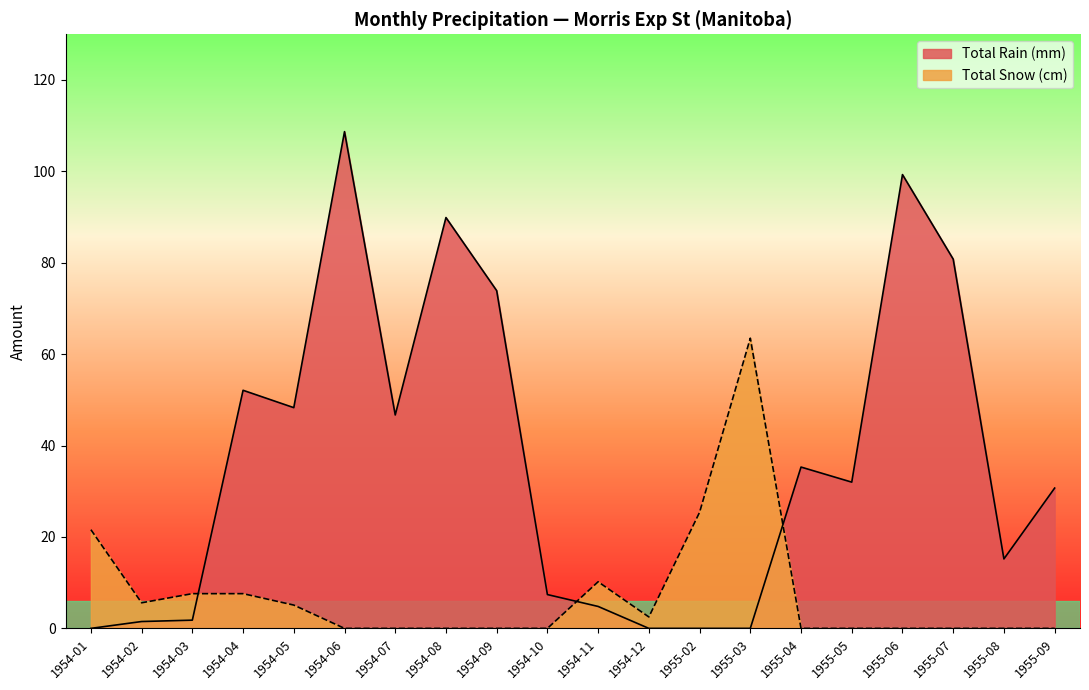

Is the value of Total Snow (cm) at 1954-06 greater than the value of Total Rain (mm) at 1954-11?

No